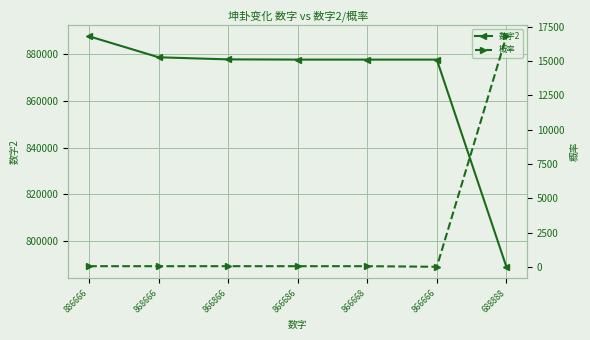

What is the difference between the 概率 values at 866686 and 866666?

42